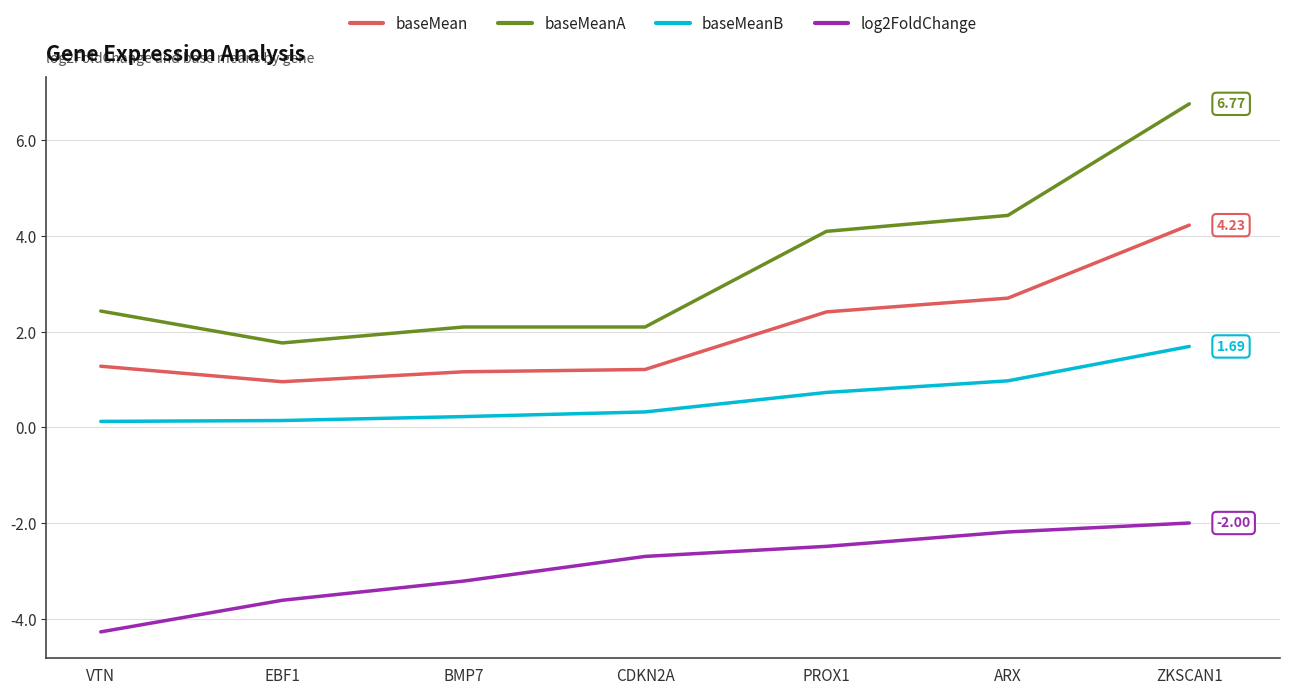

What is the difference between the baseMeanA values at ARX and ZKSCAN1?

2.3